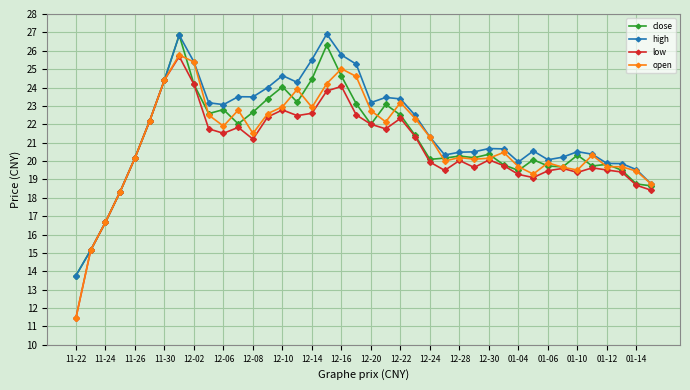

Does the chart have visible grid lines?

Yes